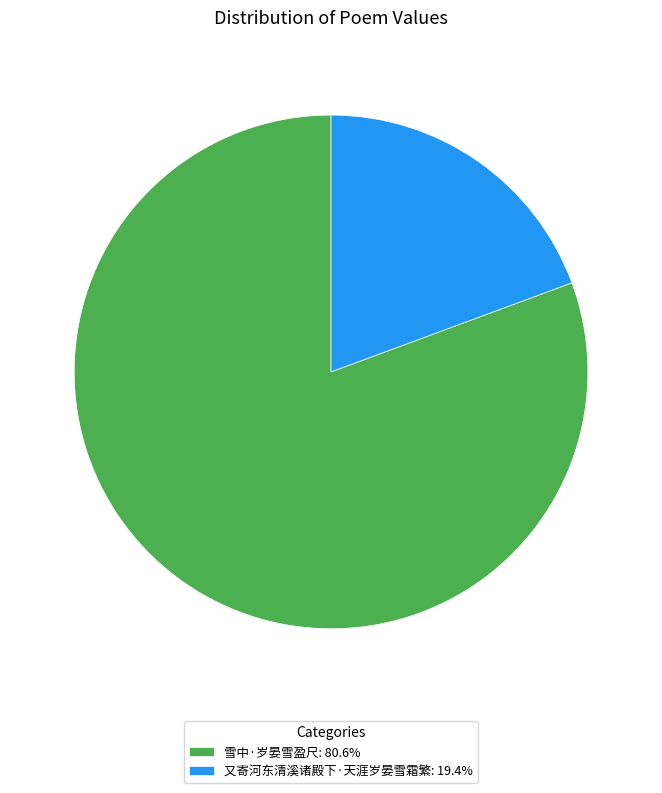

How many slices are in this pie chart?

2